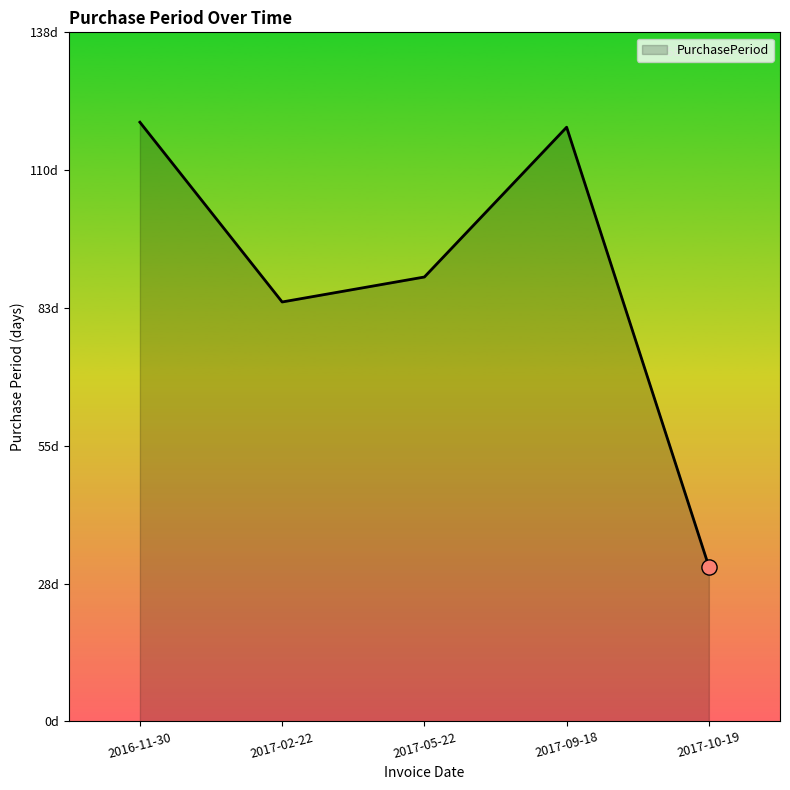

What is the change in value from 2016-11-30 to 2017-09-18?

-1